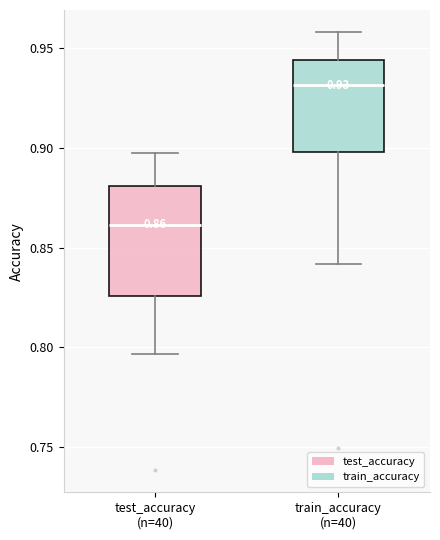

Comparing the boxes themselves (not the whiskers), which one is the tallest?

test_accuracy (n=40)